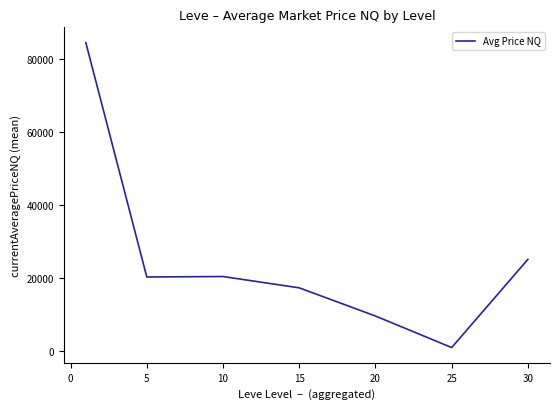

What is the difference between the second highest and minimum values?

24130.8